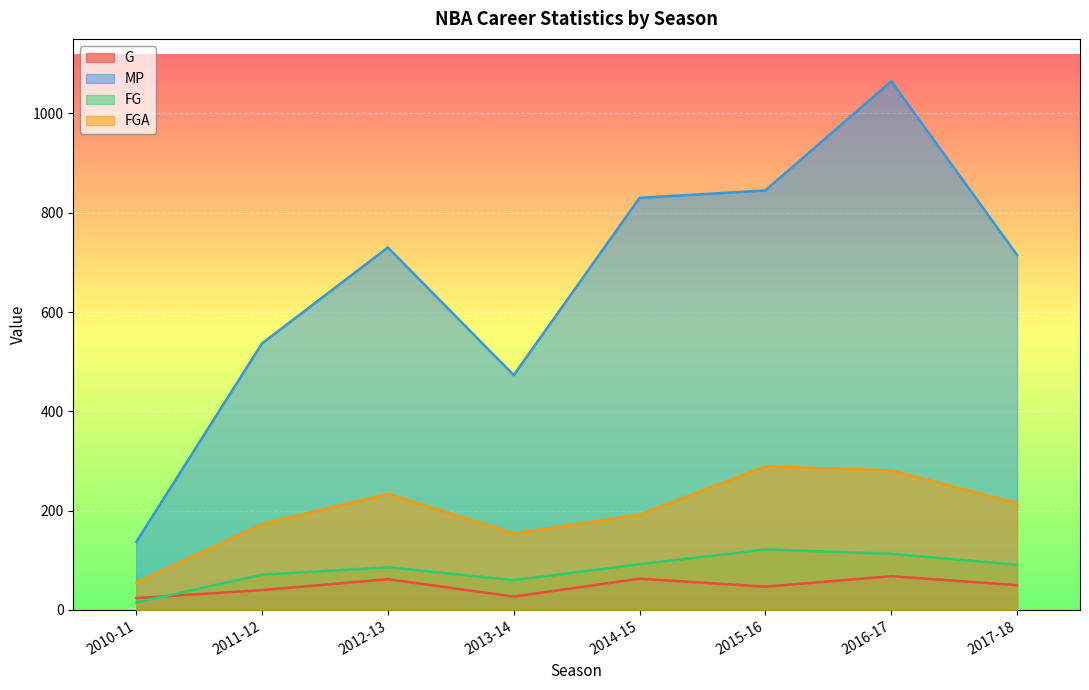

Between which two adjacent categories do FG and G first intersect?

2010-11 and 2011-12